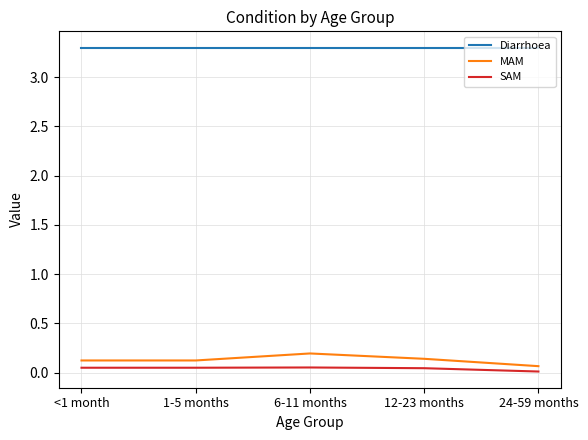

What is the greatest value displayed?

3.3